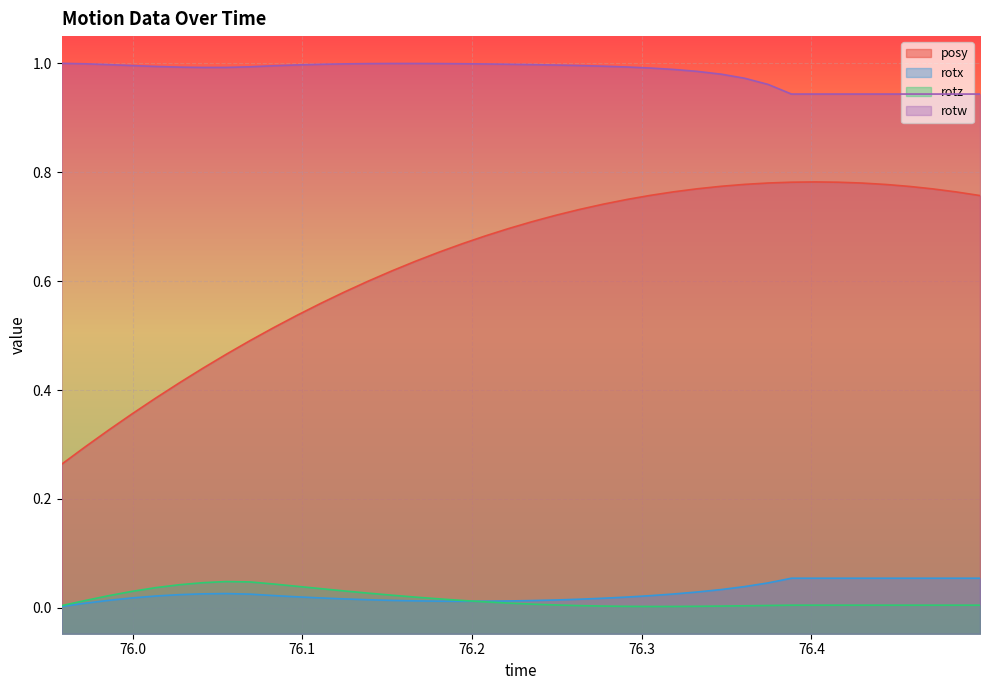

True or false: rotx and posy intersect in this chart.

False